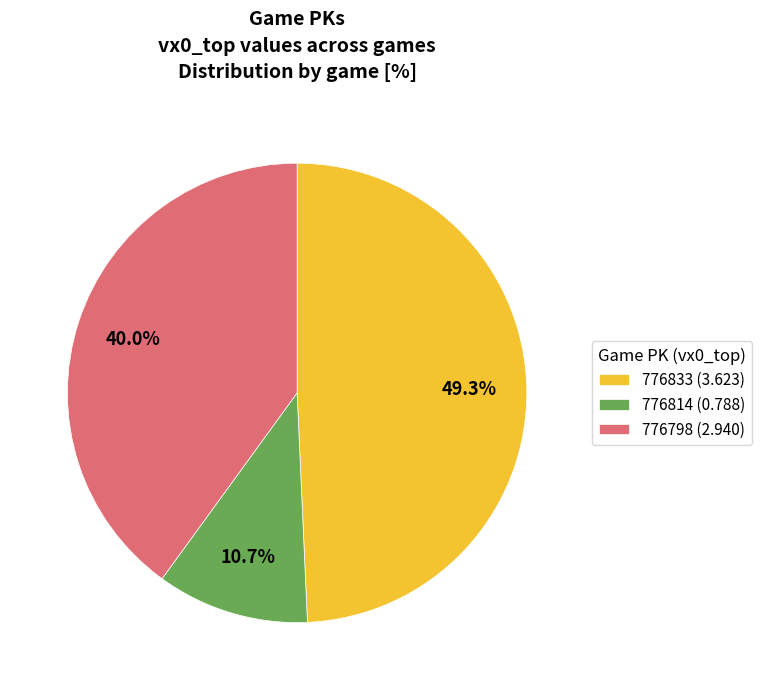

To the nearest percent, what percentage of the pie is 776798?

40%